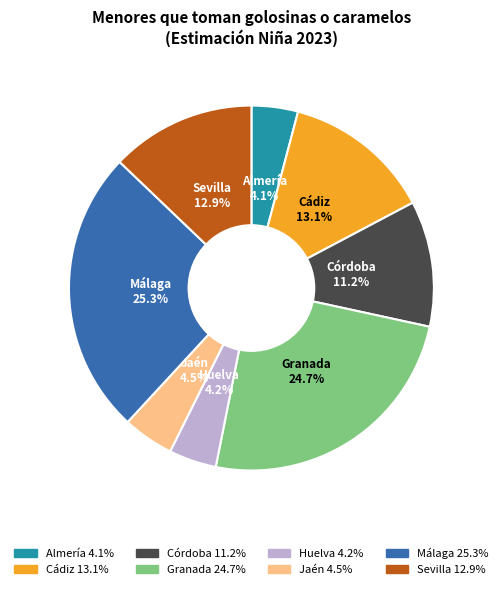

Between Málaga and Almería, which is larger?

Málaga